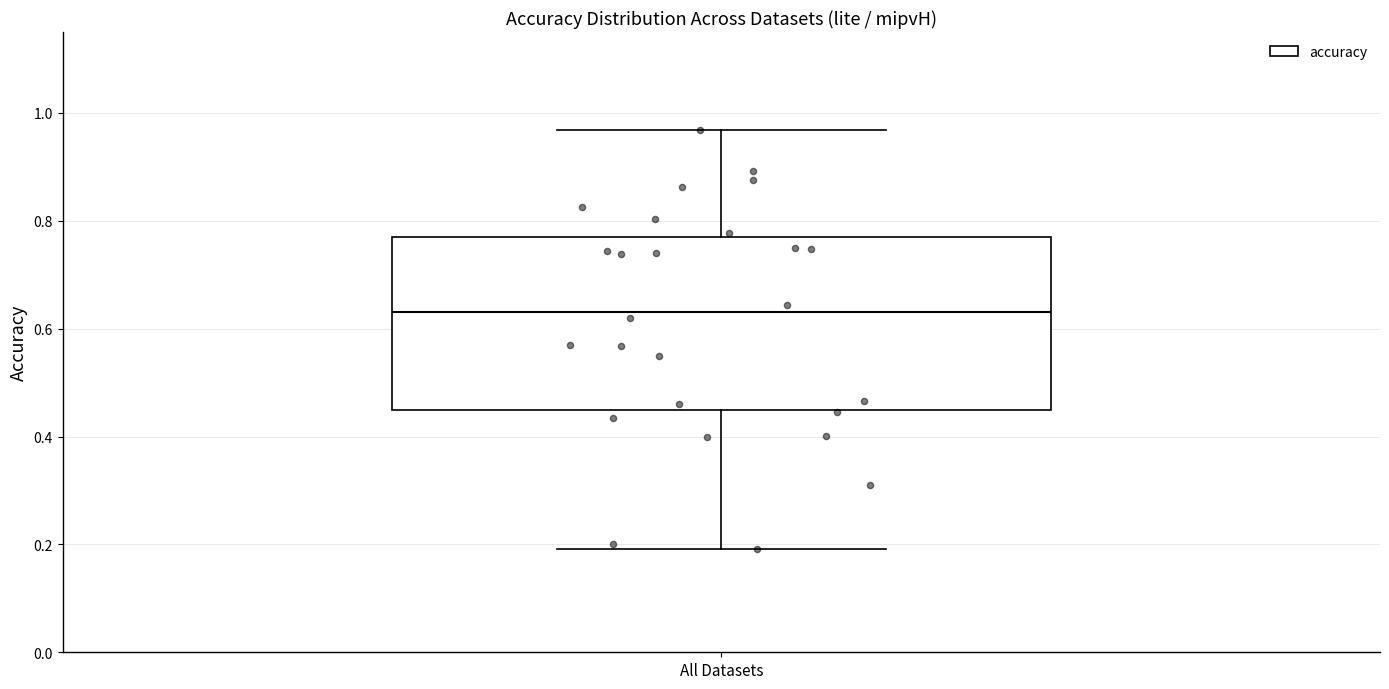

Transcribe this box plot: give where the median line is, the range the box spans, and where the two whiskers end, as read against the y-axis. The values are not printed on the chart, so give them approximately, as read against the axis.

median 0.64, box 0.44 to 0.78, whiskers 0.20 to 0.96